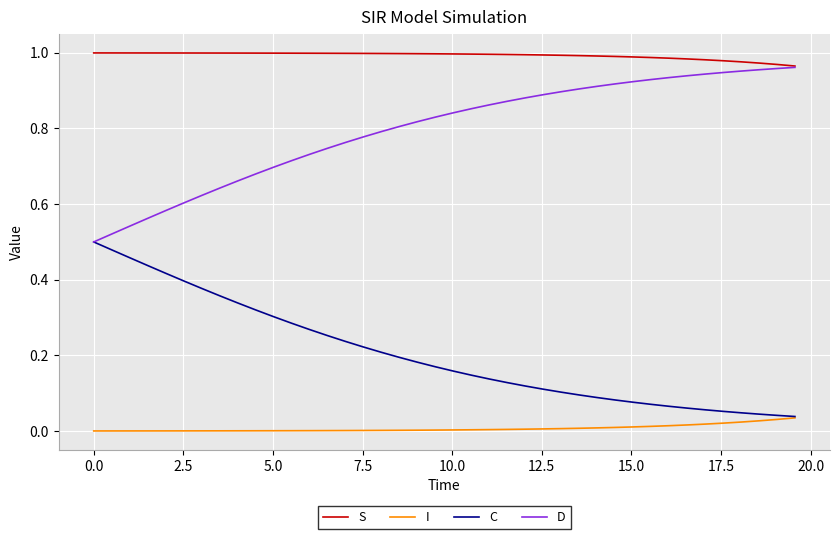

True or false: D and I cross at least once.

False